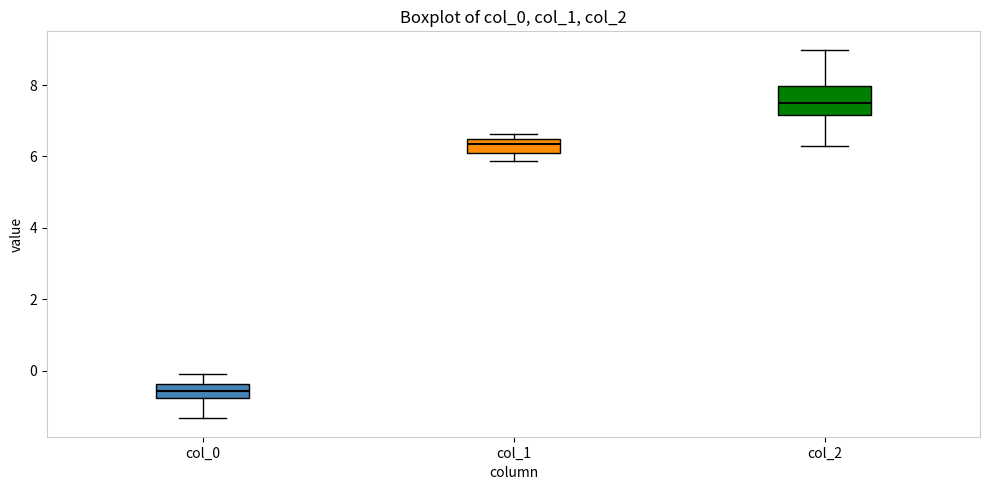

Which box has the lowest median line?

col_0